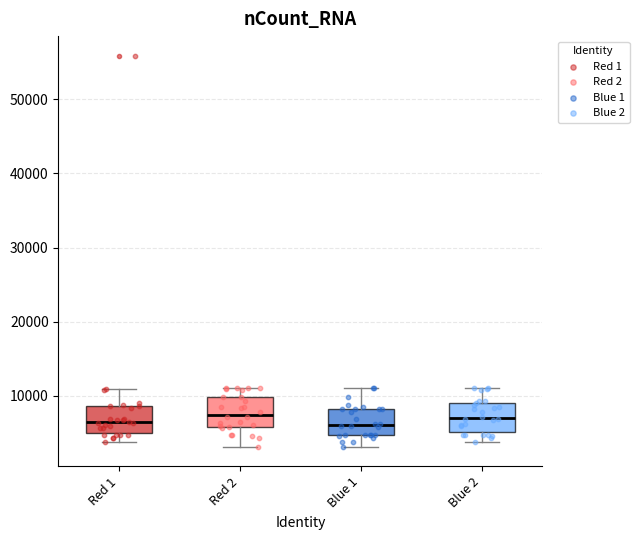

Where is the lower edge of the box for Blue 1 on the y-axis? The values are not printed on the chart, so give them approximately, as read against the axis.

5000